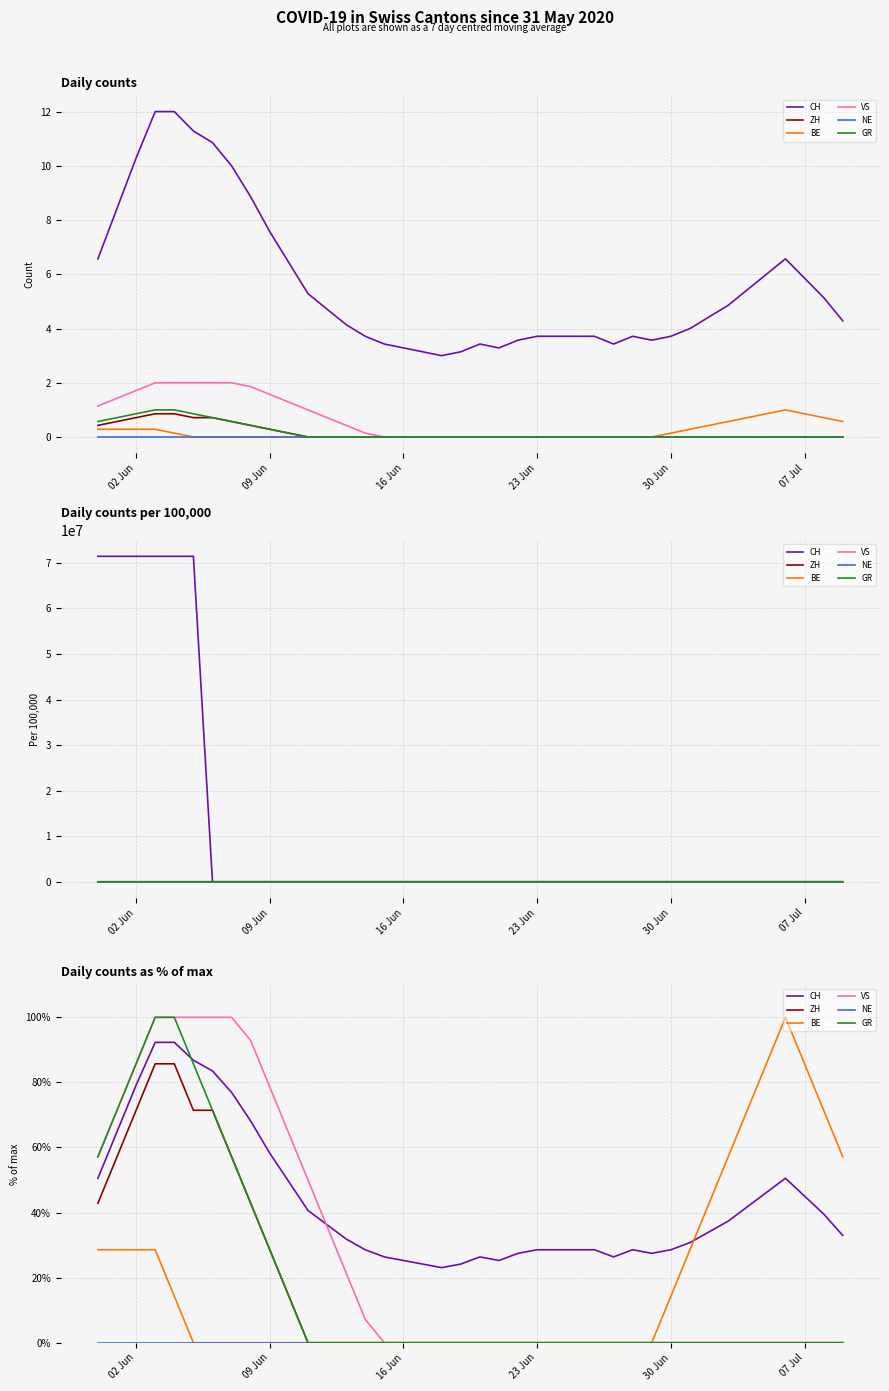

What is the sum of all CH values?

1725.3